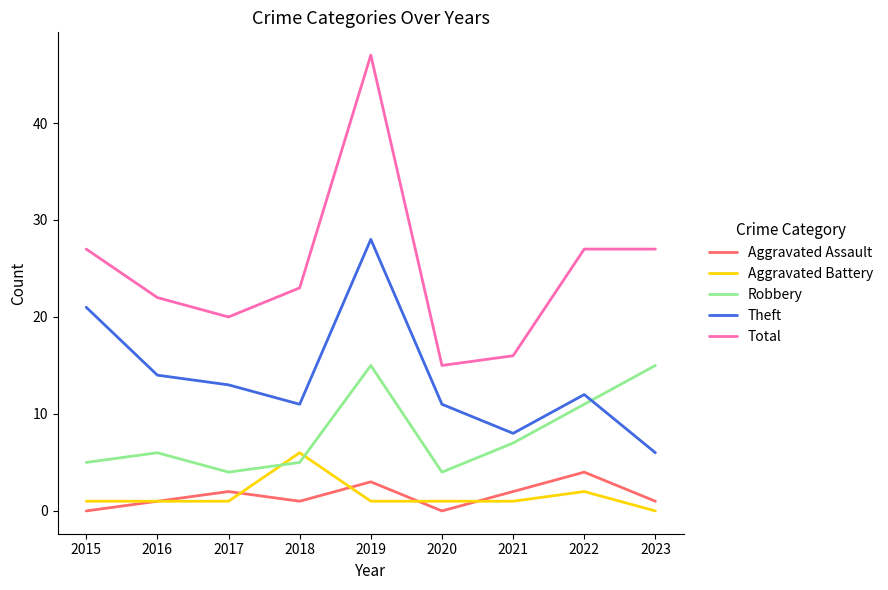

True or false: Robbery has a value of 5 at 2018.

True